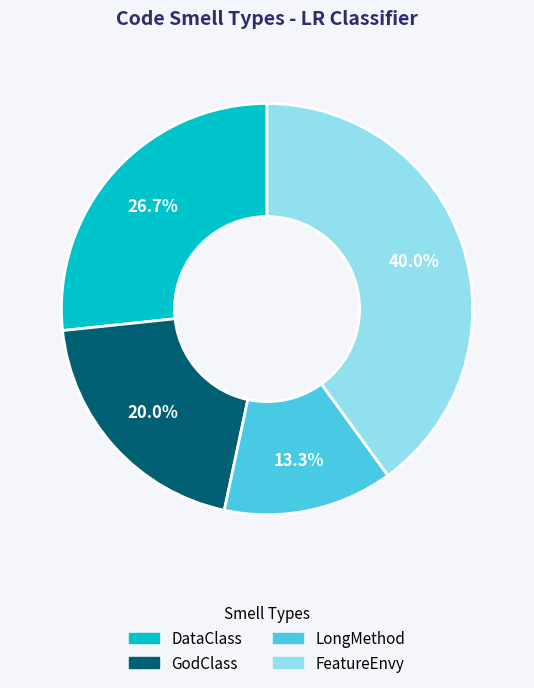

Is there any slice that represents more than half of the pie?

No